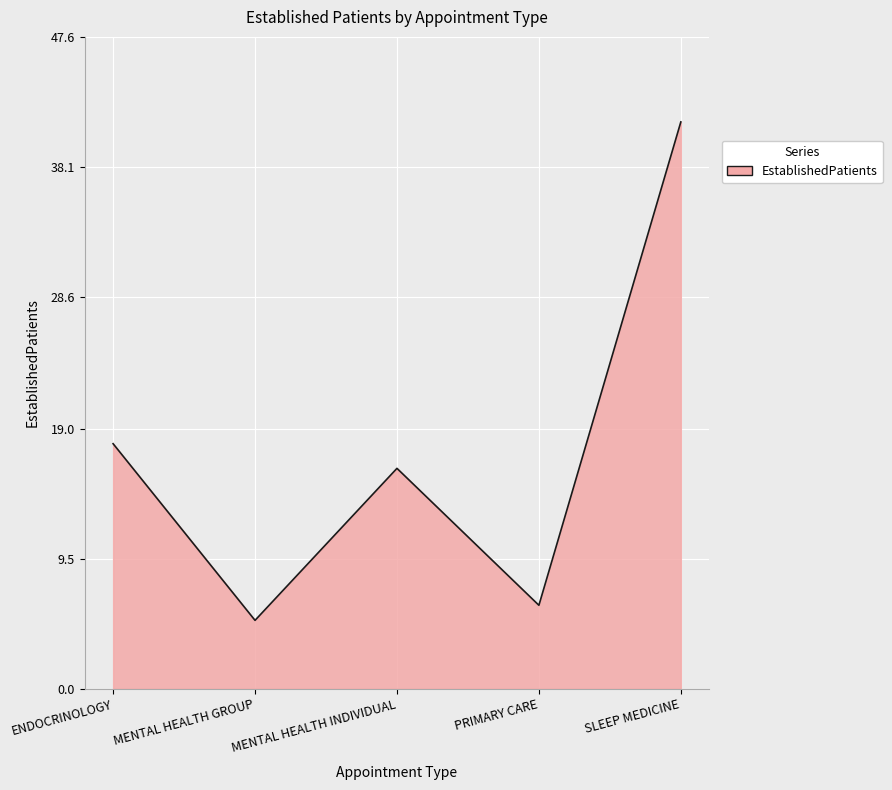

List the labels in order of value, largest first.

SLEEP MEDICINE, ENDOCRINOLOGY, MENTAL HEALTH INDIVIDUAL, PRIMARY CARE, MENTAL HEALTH GROUP